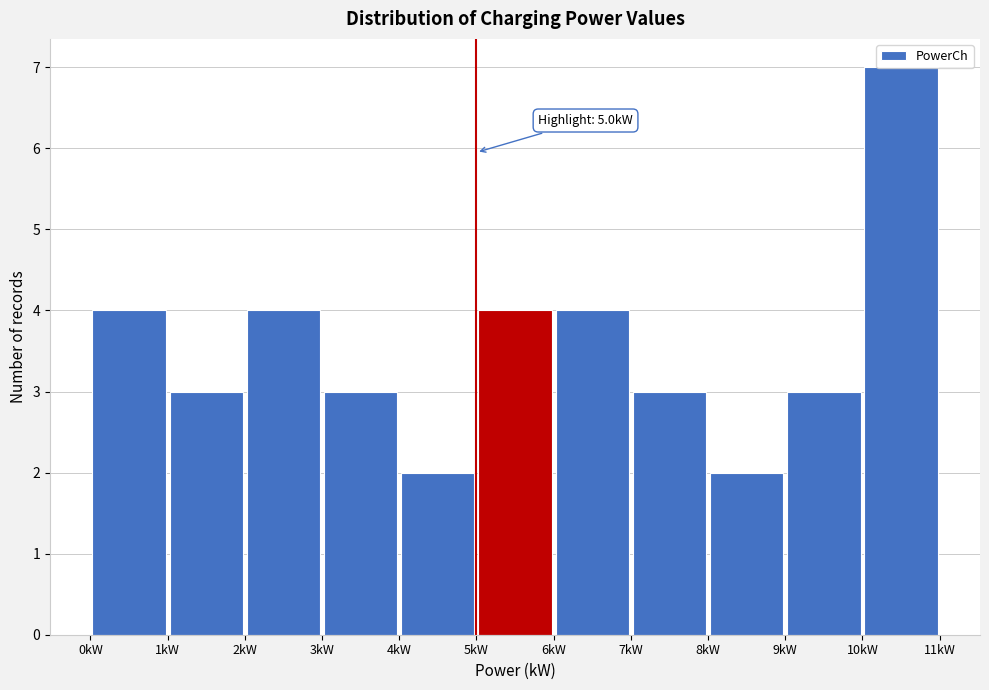

Over which range of the x-axis is the bar tallest?

10 to 11